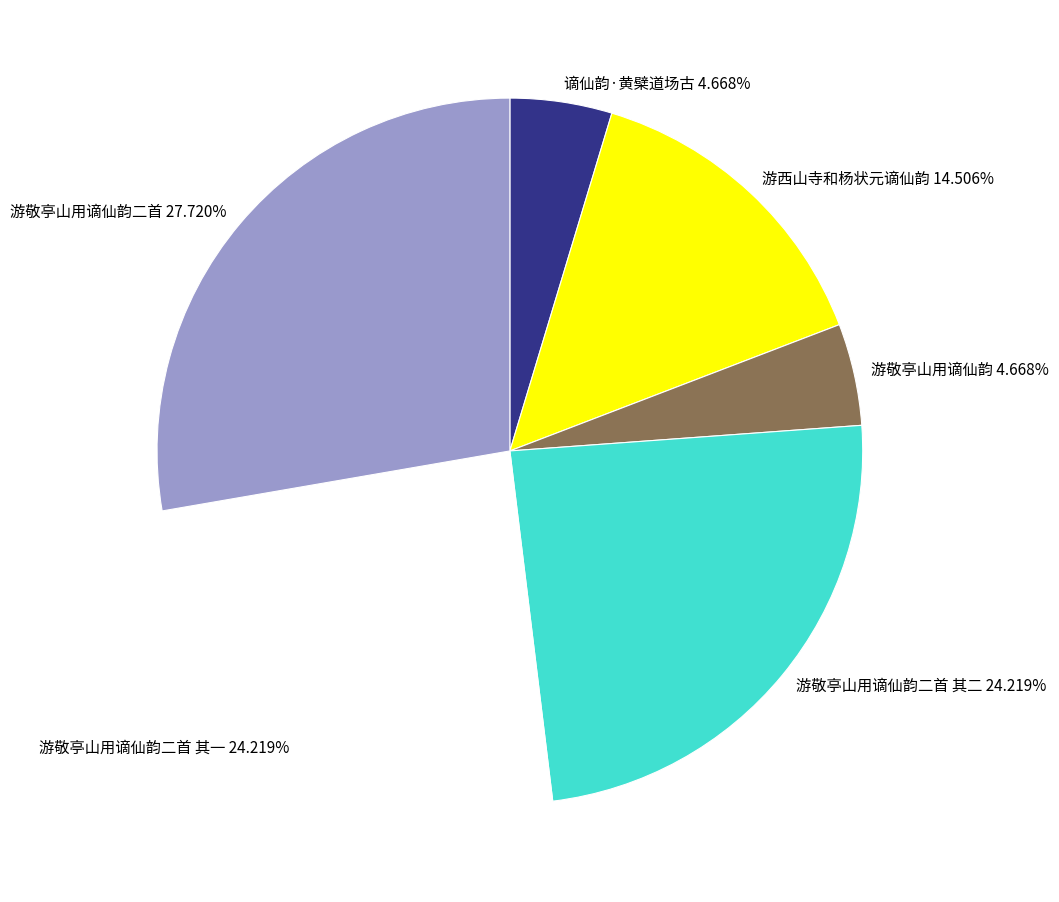

Does 谪仙韵·黄檗道场古 4.668% account for over 50% of the chart?

No